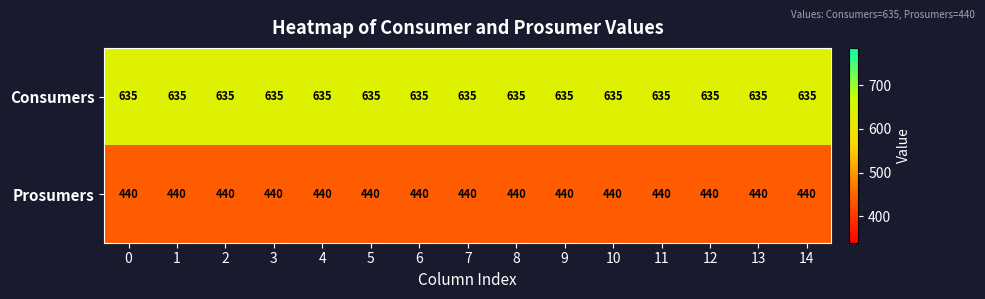

What is the spread (max minus min) of values at 0?

195